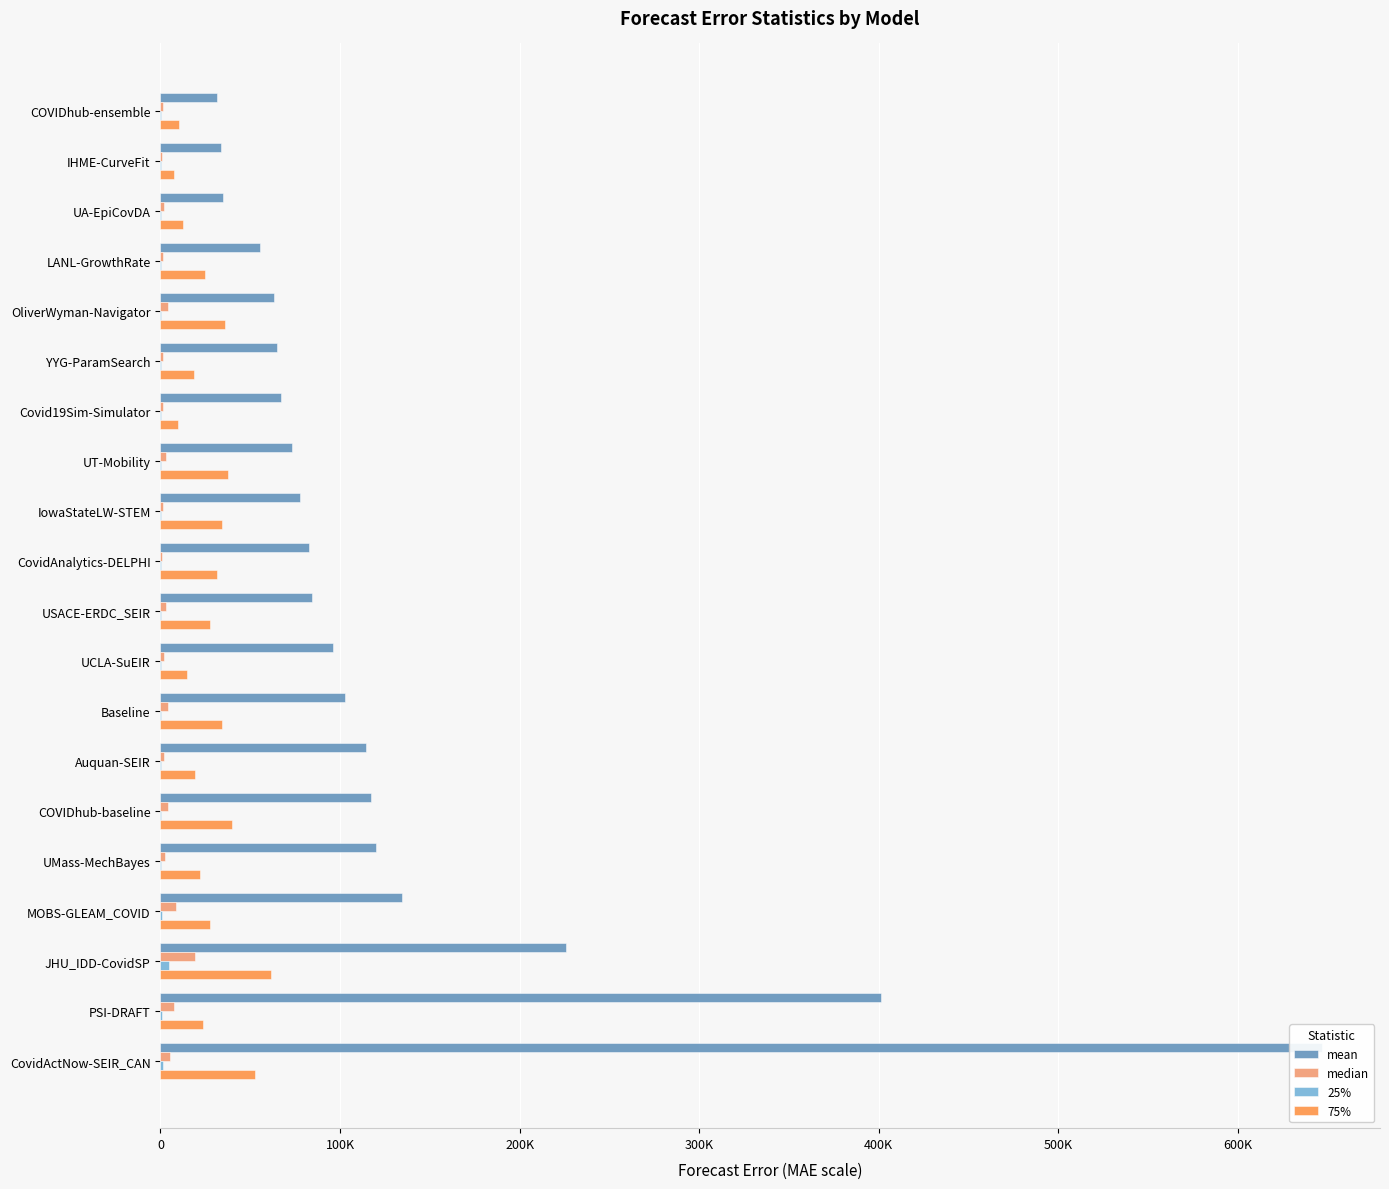

Read the median value at JHU_IDD-CovidSP.

19186.9